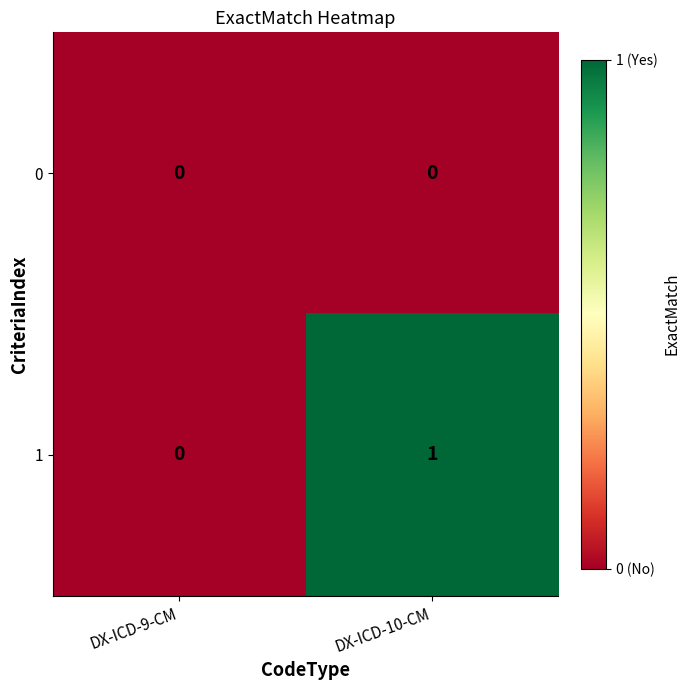

Reading left to right, transcribe all the data shown in this chart.

0: 0	0
1: 0	1